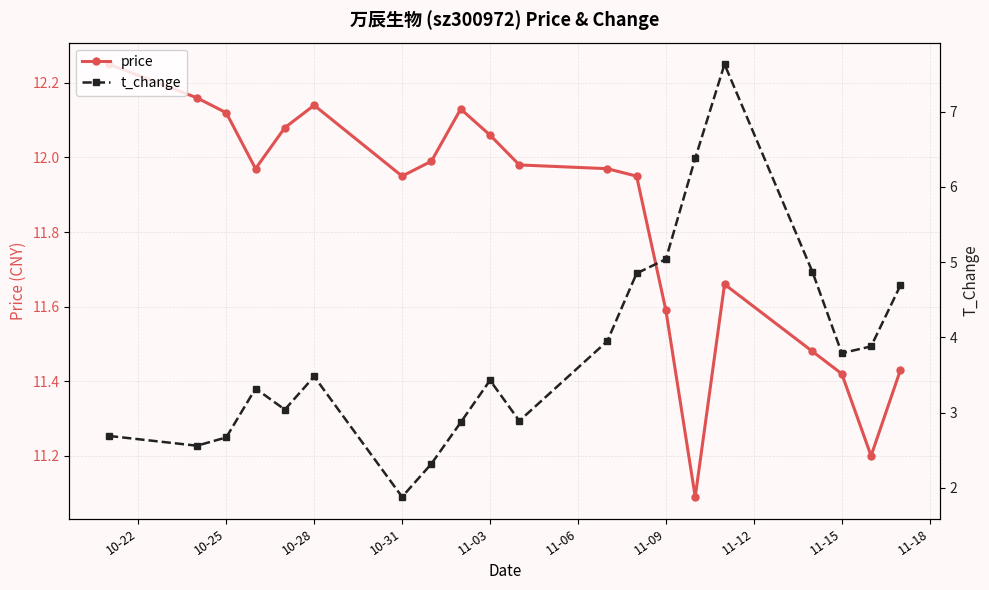

Where is the first local maximum for price?

10-28